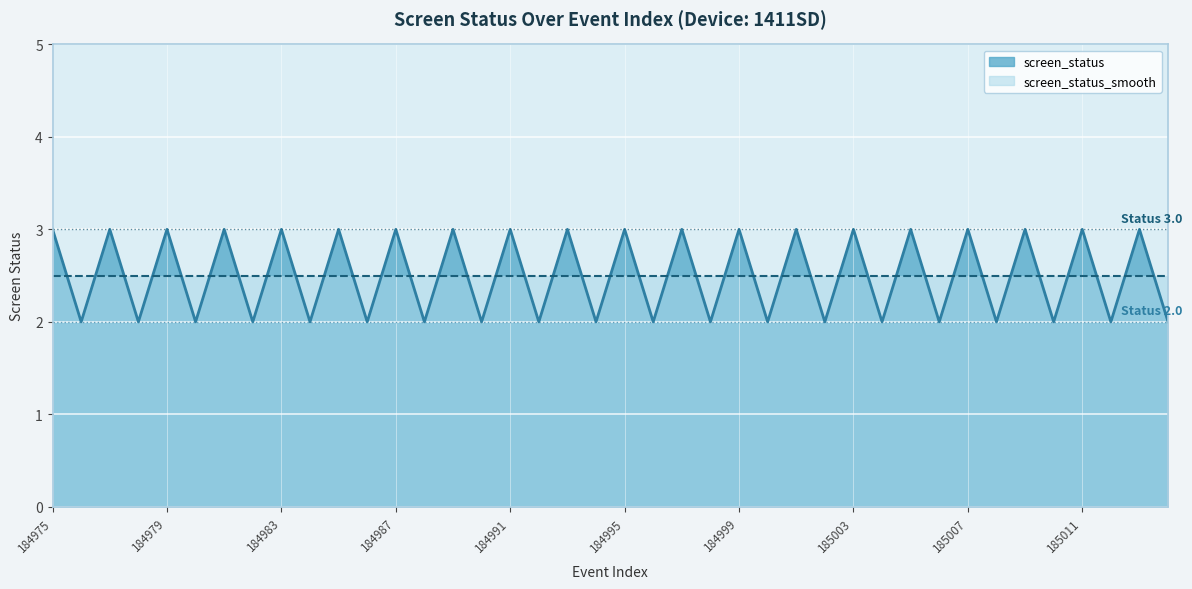

Which label corresponds to the smallest value in the chart?

184976